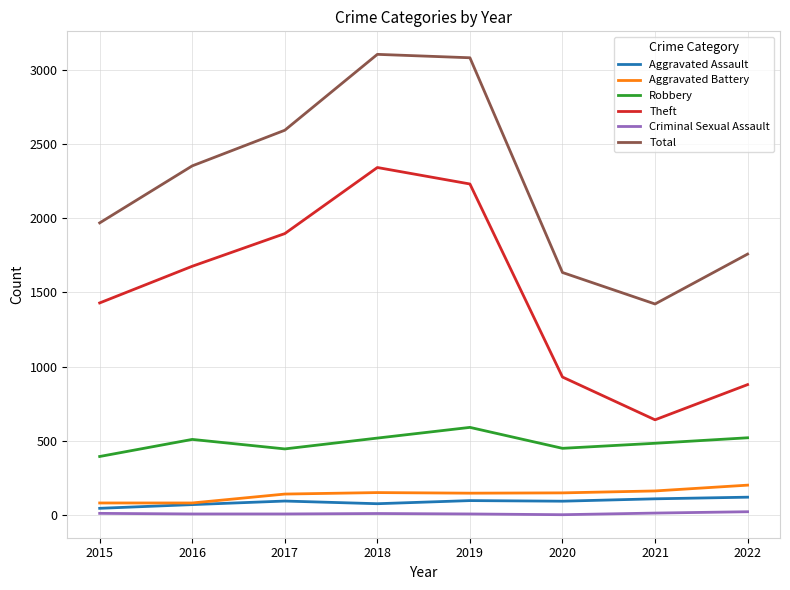

What is the difference between the maximum and minimum values in the Criminal Sexual Assault series?

20